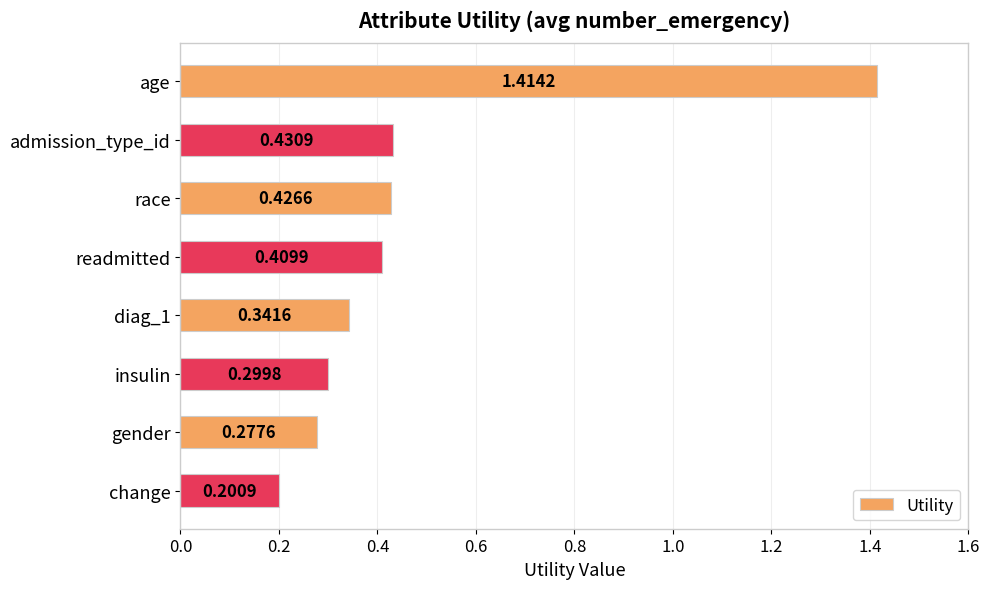

Rank the categories by value from lowest to highest.

change, gender, insulin, diag_1, readmitted, race, admission_type_id, age